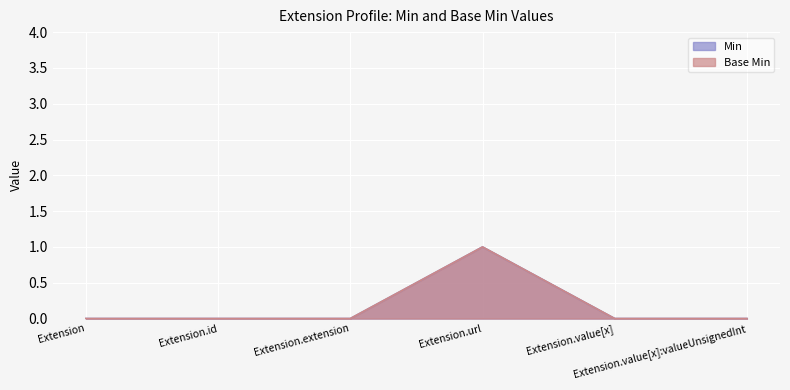

Which series has the largest total across all categories?

Base Min